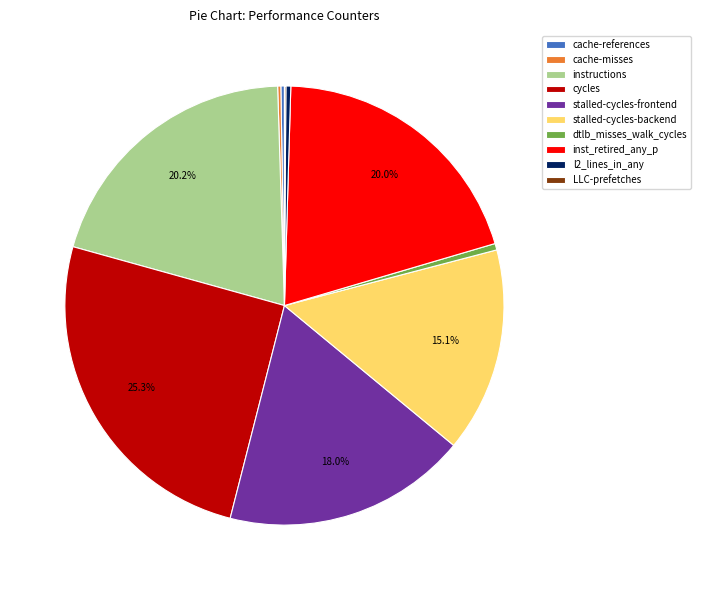

What is the largest slice in the pie chart?

cycles